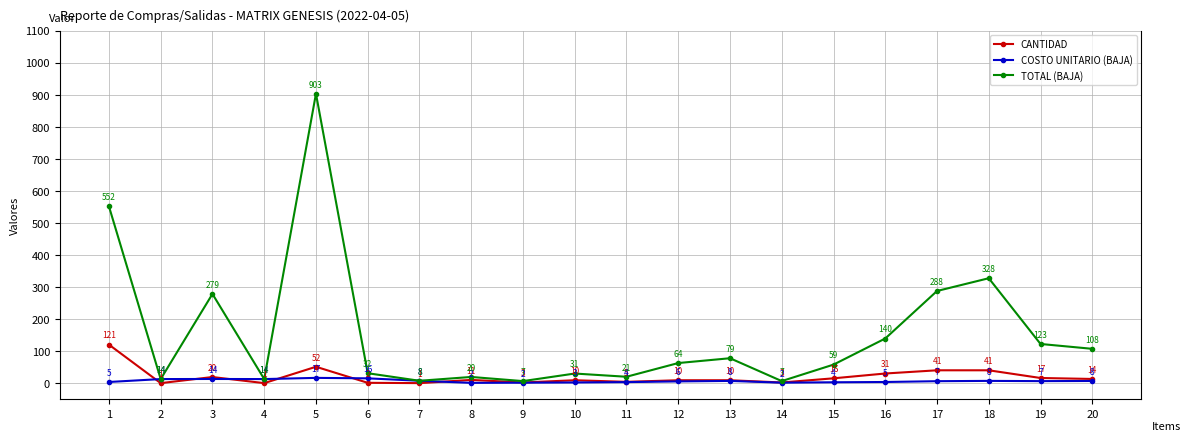

What is the sum of the CANTIDAD values at 17 and 15?

57.0